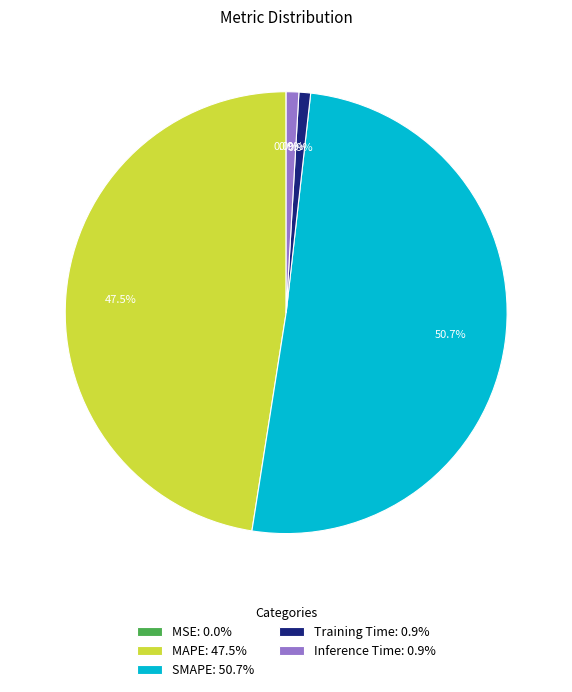

What is the ratio of the value at SMAPE: 50.7% to the value at MAPE: 47.5%?

1.1